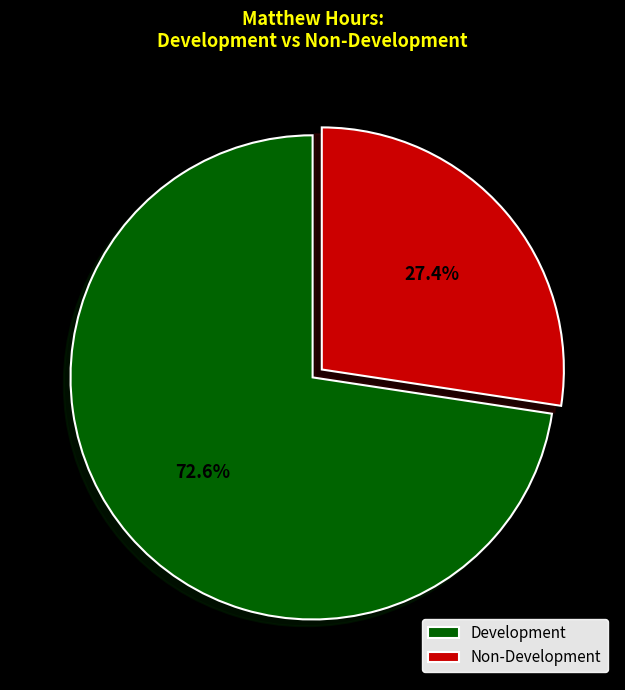

Is the sum of Development and Non-Development greater than half?

Yes